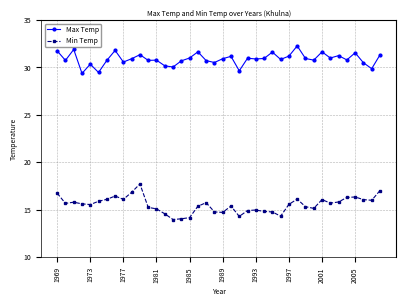

What is the minimum value shown in the chart?

14.0